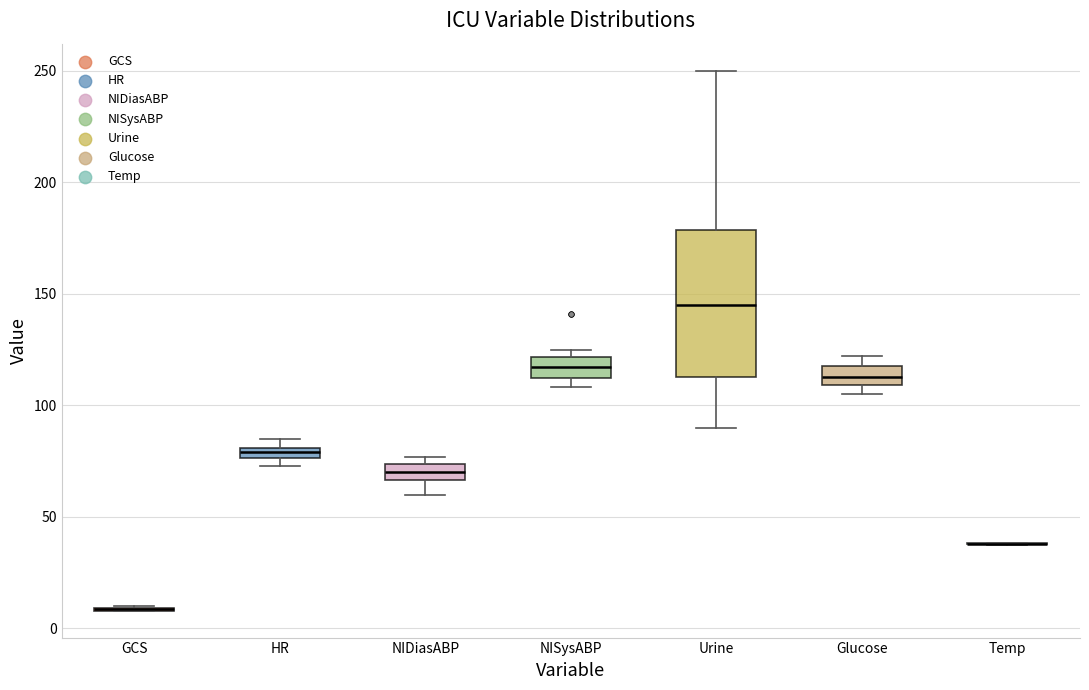

Where is the upper edge of the box for HR on the y-axis? The values are not printed on the chart, so give them approximately, as read against the axis.

80